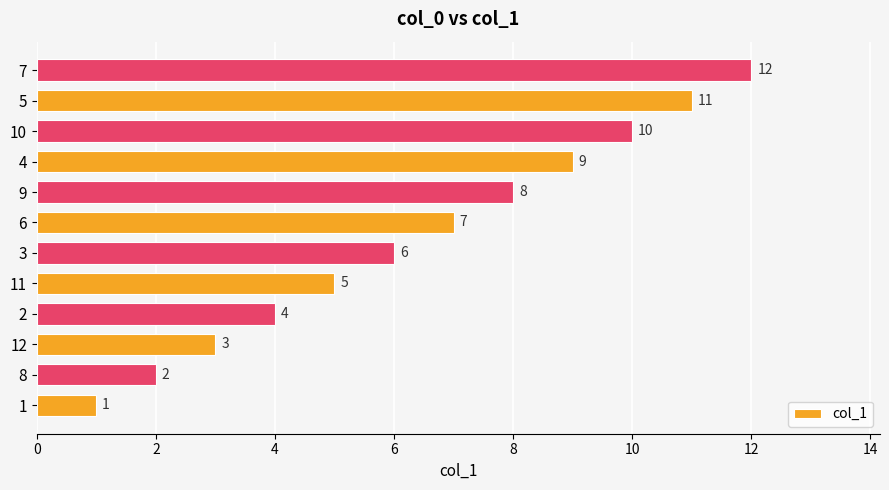

What is the difference between the values at 8 and 2?

2